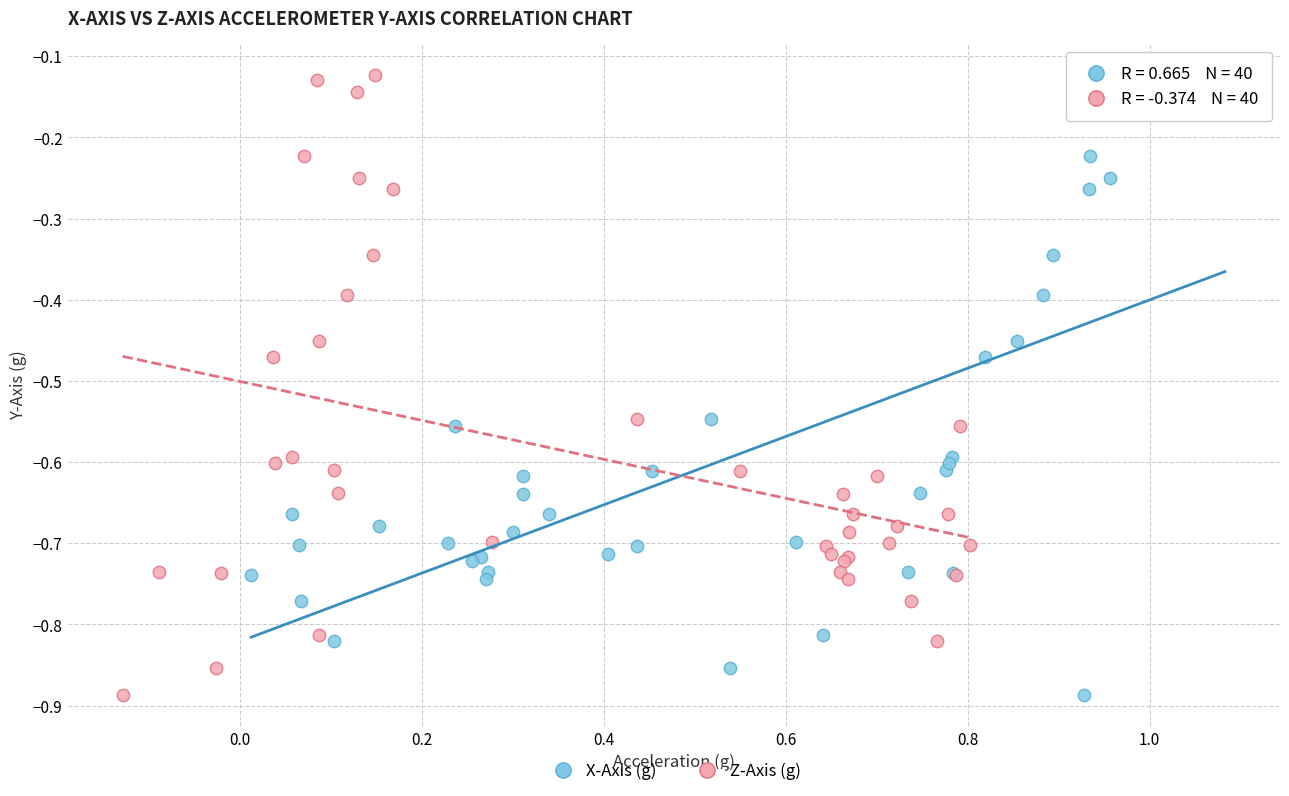

What are all the series names shown in the legend?

X-Axis (g), Z-Axis (g)